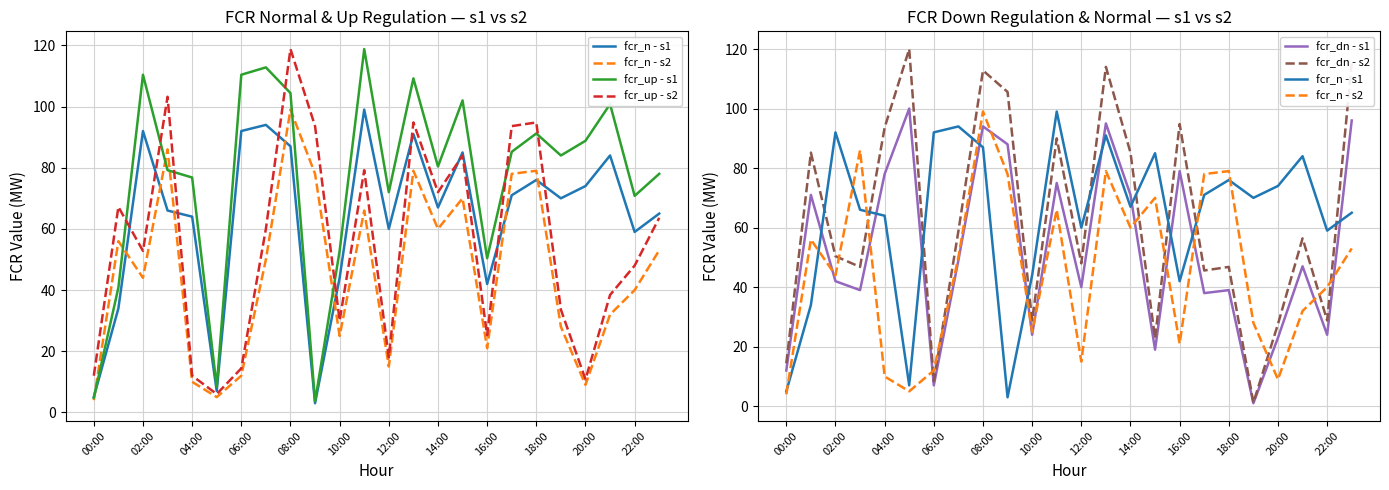

What is the difference between the second highest and minimum values in the fcr_up - s2 series?

97.2